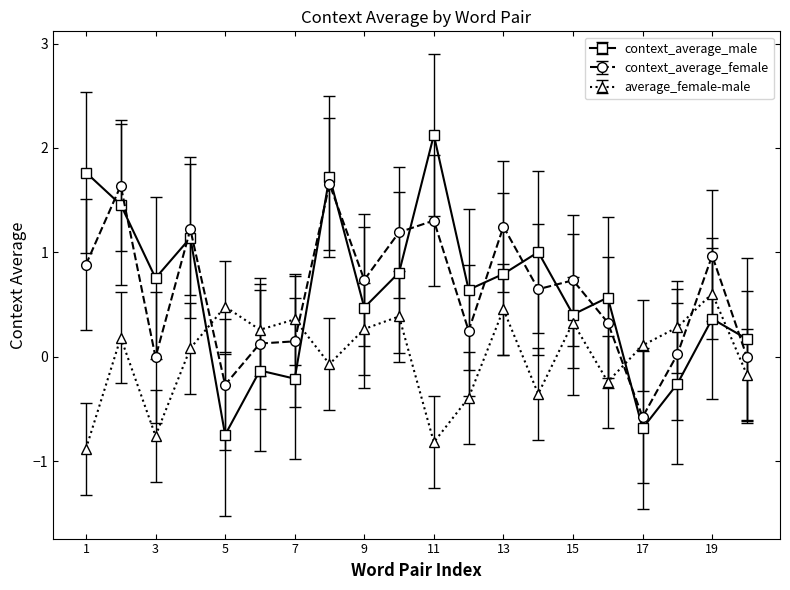

How many times do context_average_female and average_female-male cross each other?

4